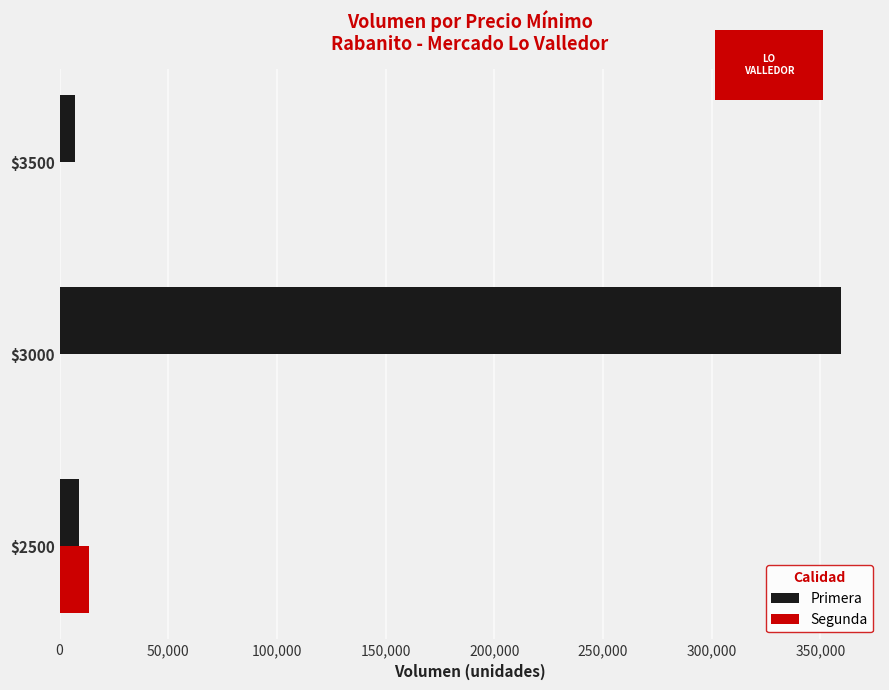

Which series has the widest spread of values?

Primera